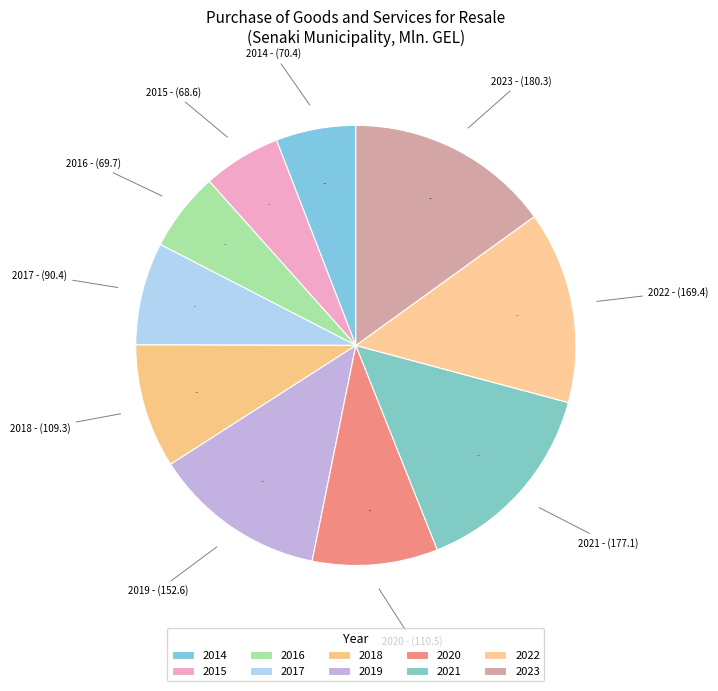

How many slices are in this pie chart?

10